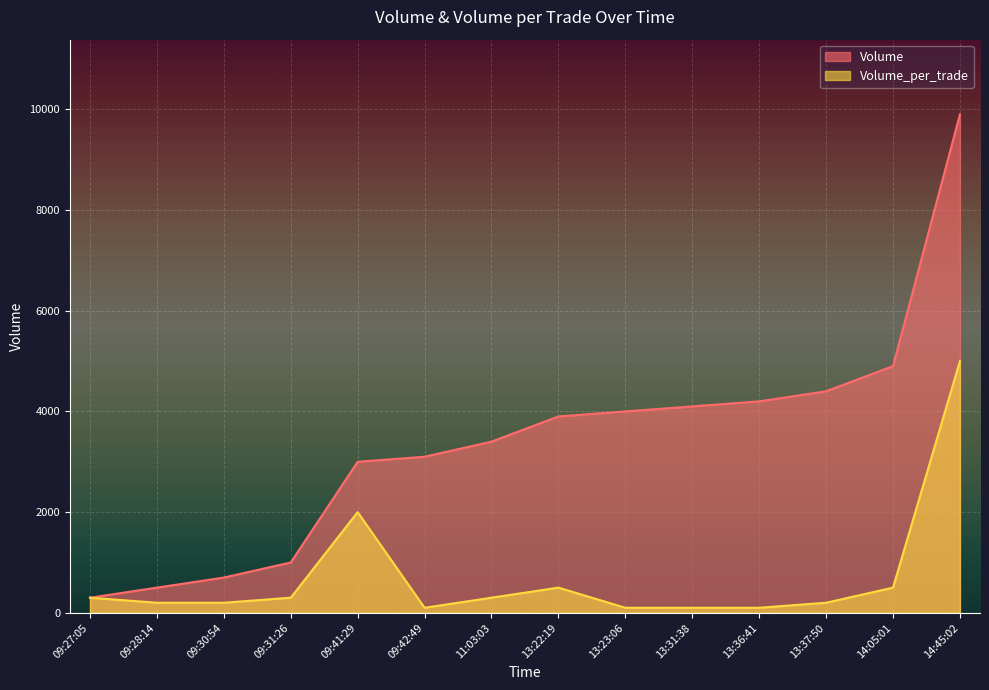

At which label does Volume_per_trade reach its peak?

14:45:02